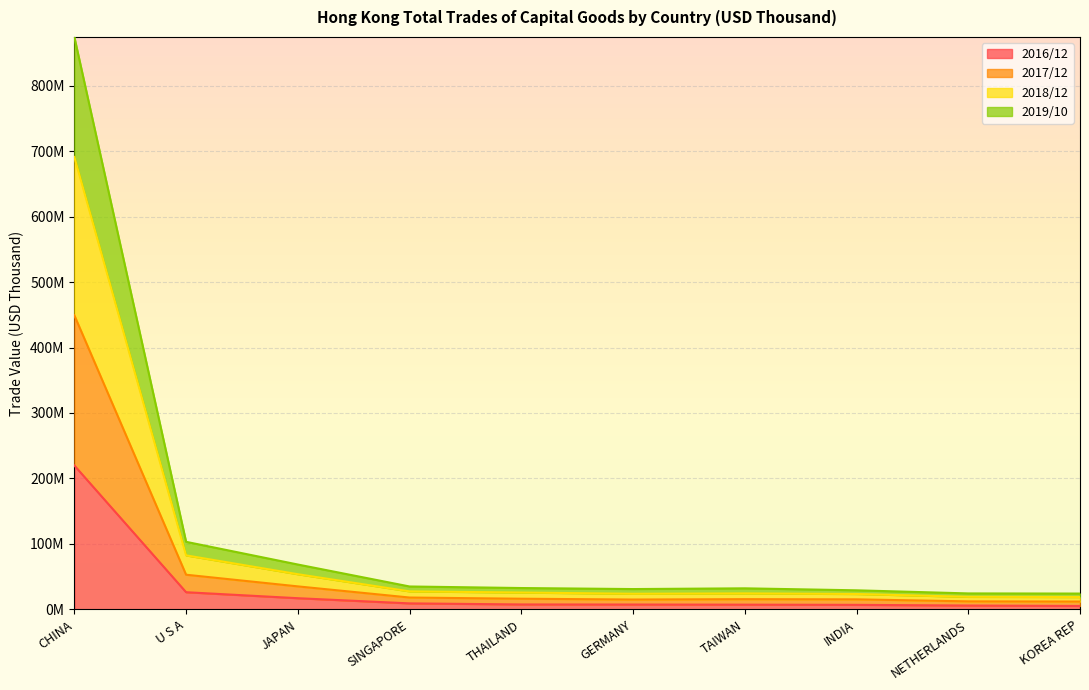

What are all the series names shown in the legend?

2016/12, 2017/12, 2018/12, 2019/10